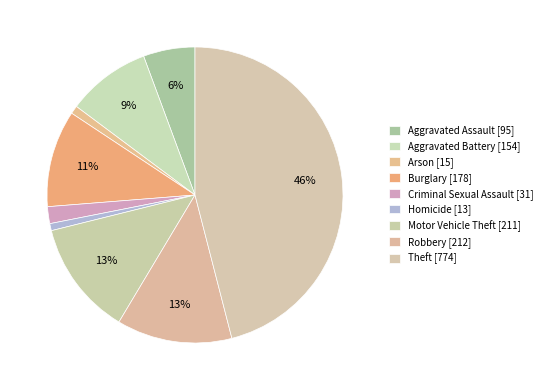

What percentage is NOT represented by Aggravated Assault?

94.4%